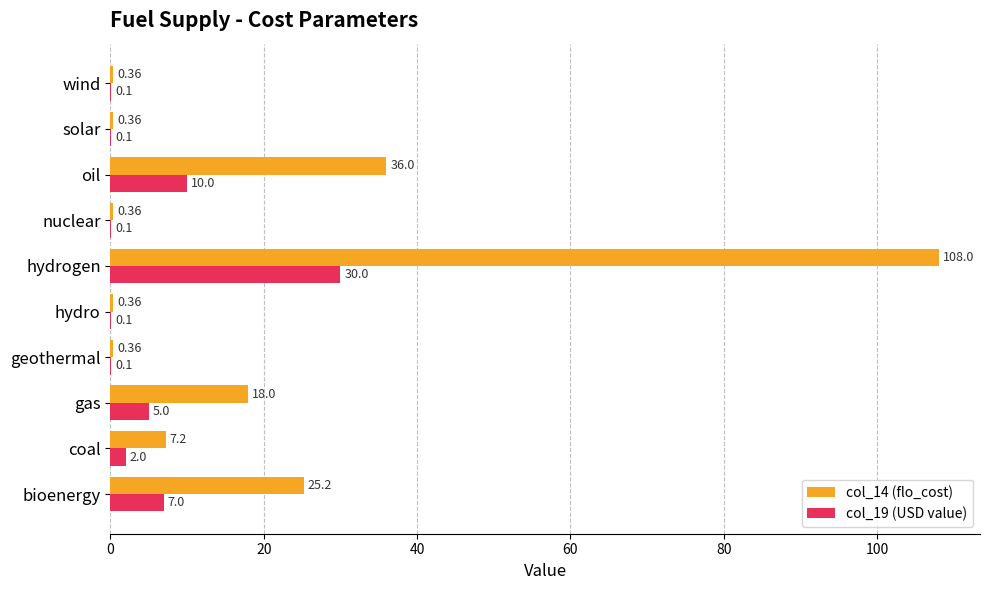

Between geothermal and hydrogen, which series saw the biggest shift?

col_14 (flo_cost)